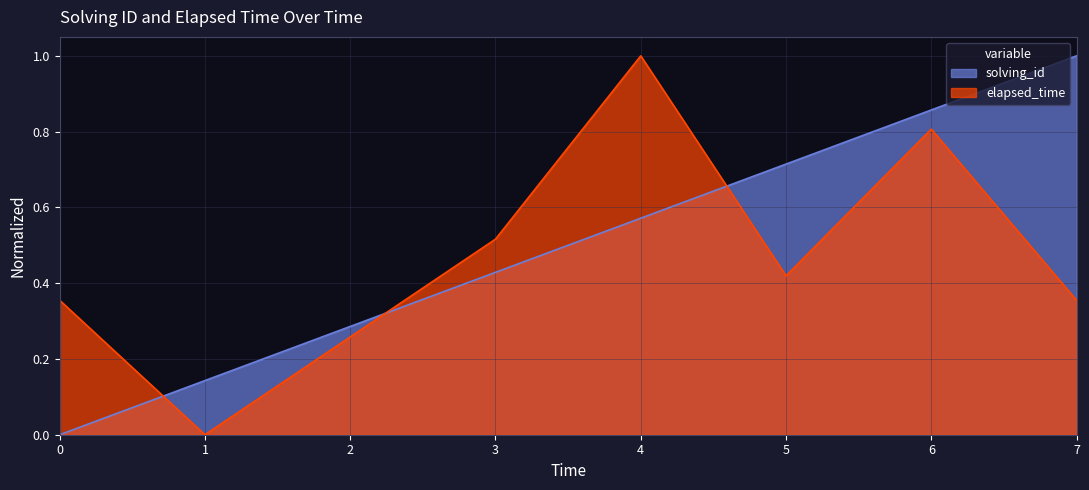

List the series in order of their peak value, highest first.

solving_id, elapsed_time